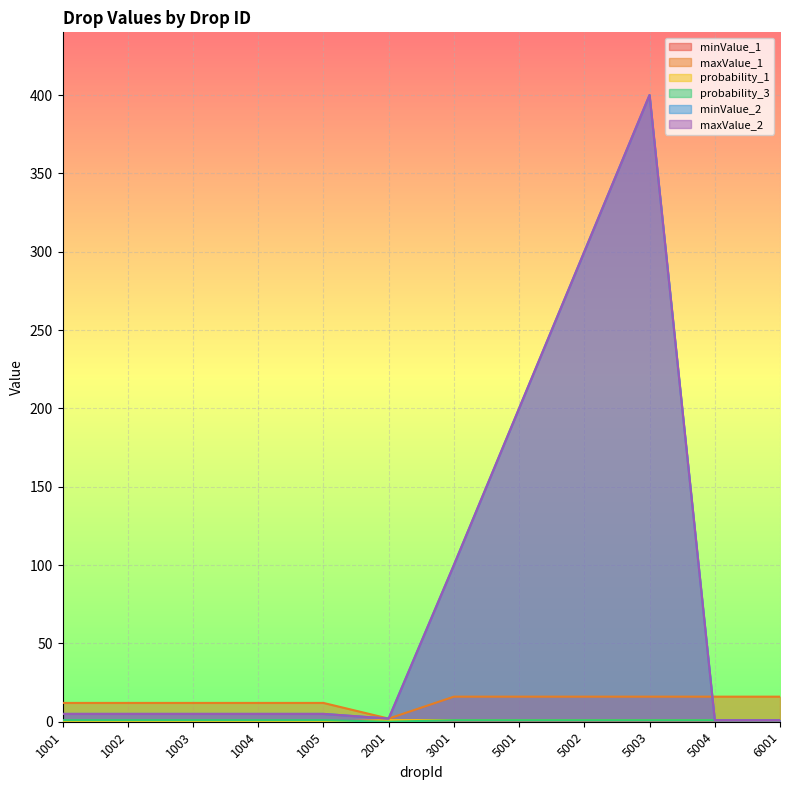

List the series in order of their peak value, highest first.

minValue_2, maxValue_2, maxValue_1, minValue_1, probability_1, probability_3